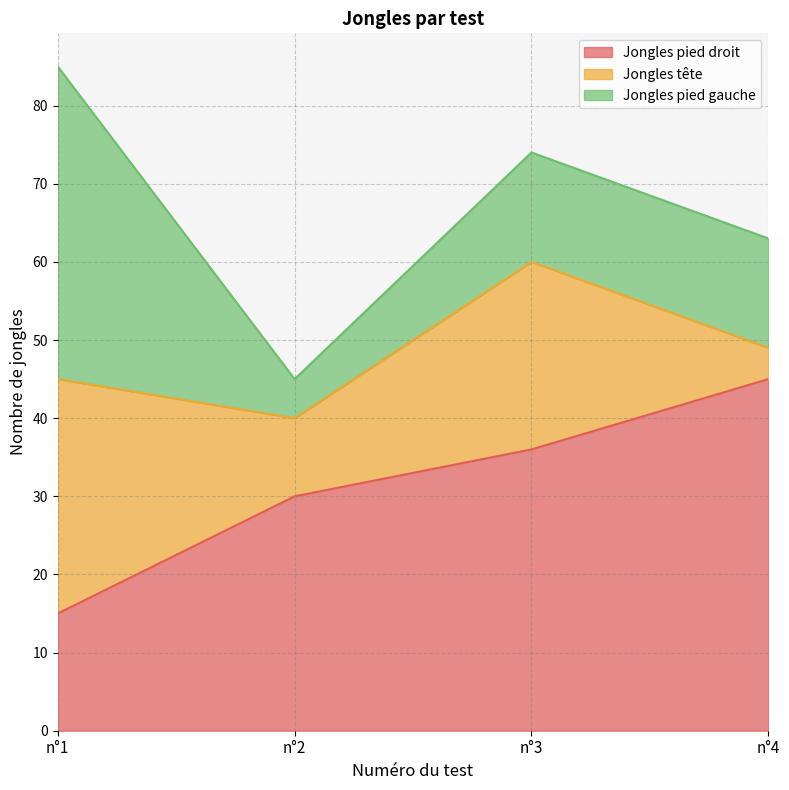

What is the value of the Jongles pied droit point at the 4th from the left?

45